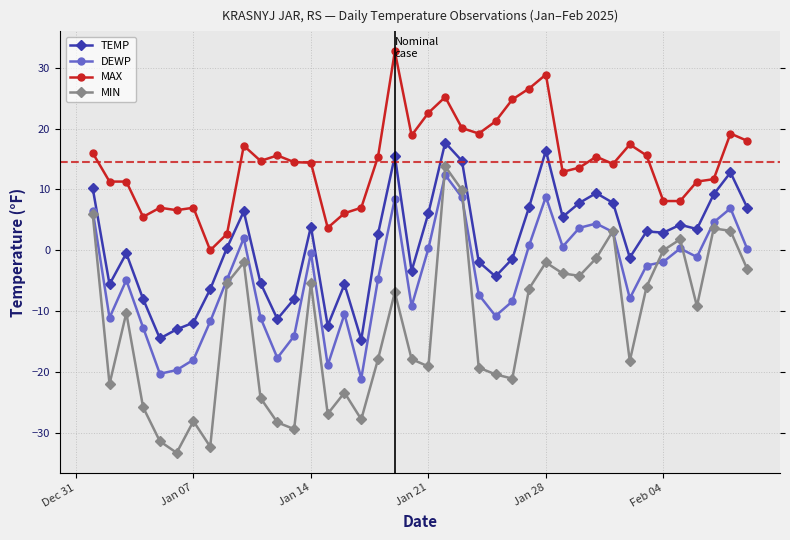

Which series has the largest total across all categories?

MAX